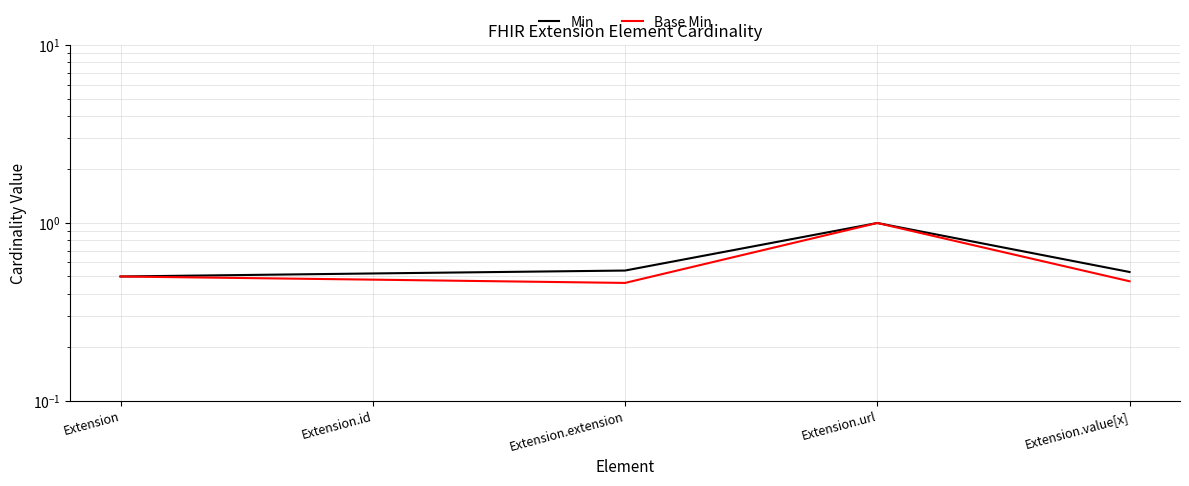

What position from the right is Extension.extension?

3